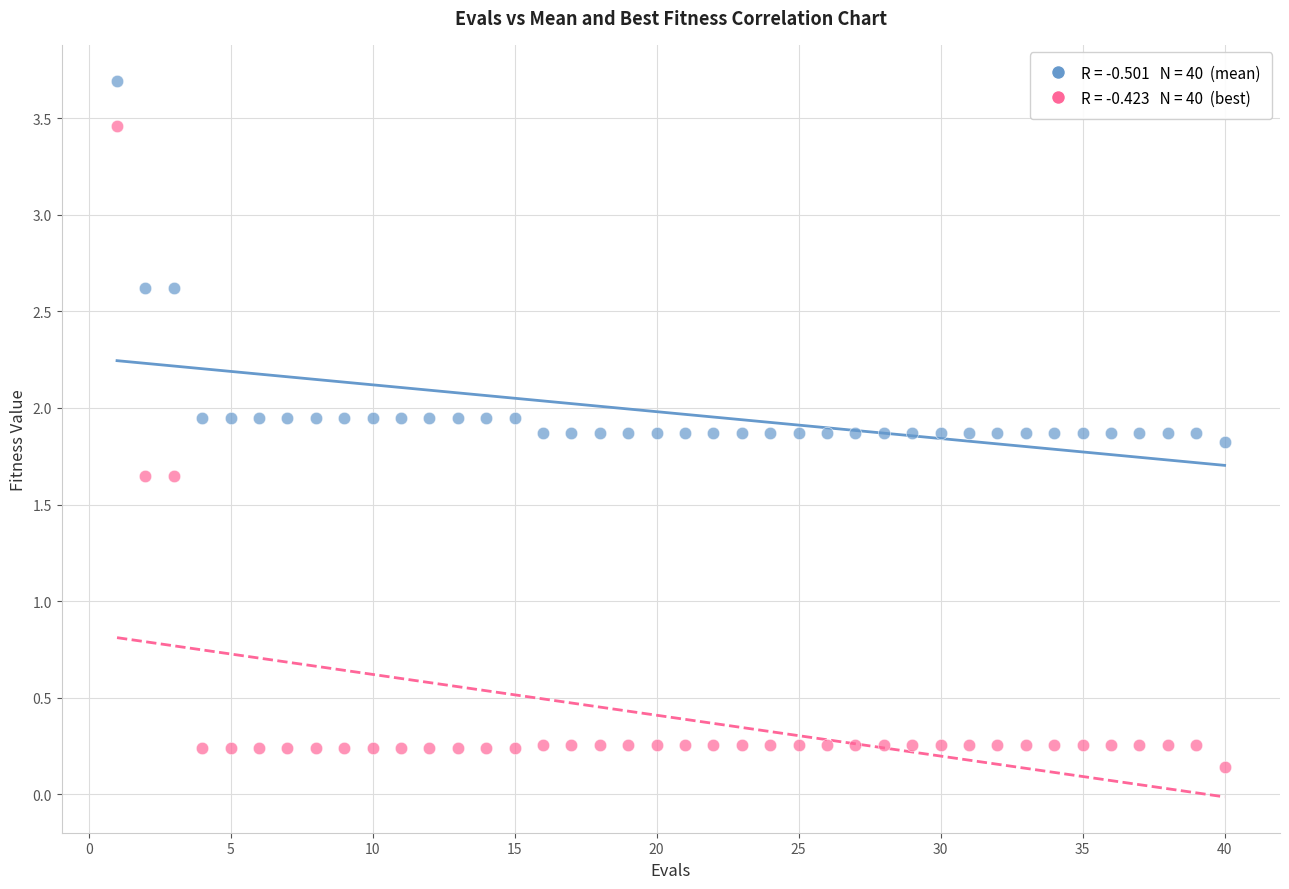

Across all data points, what is the range of X values (max minus min)?

39.0